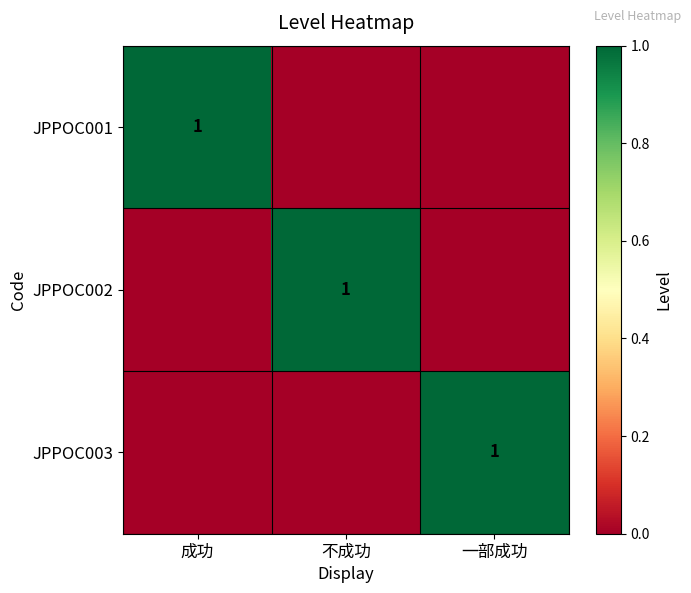

Is it true that JPPOC001 equals 0 at 成功?

False